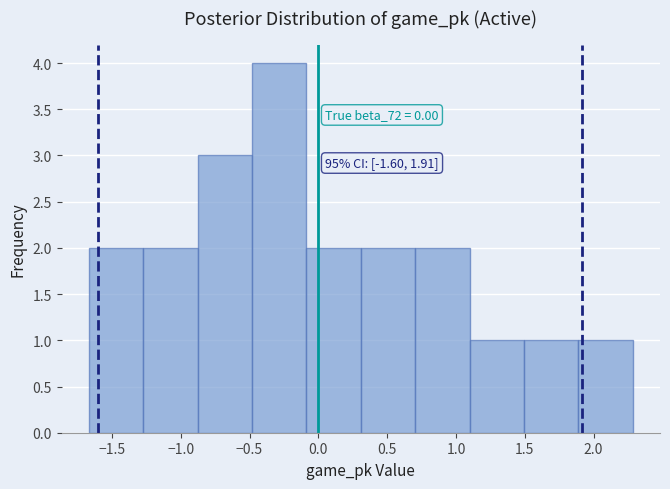

Which range on the x-axis has the tallest bar?

-0.50 to -0.10